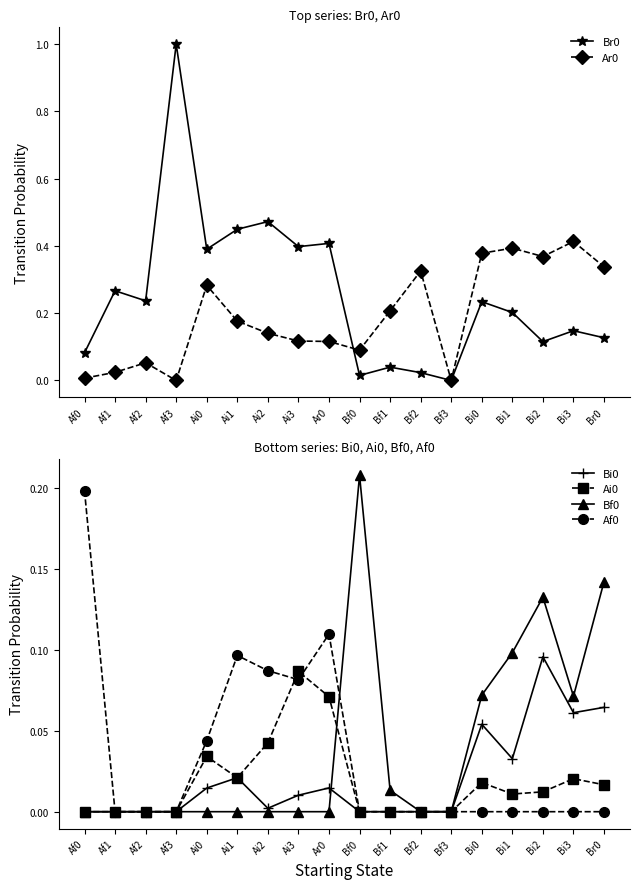

Which series changed the most between Bf2 and Bi2?

Bf0